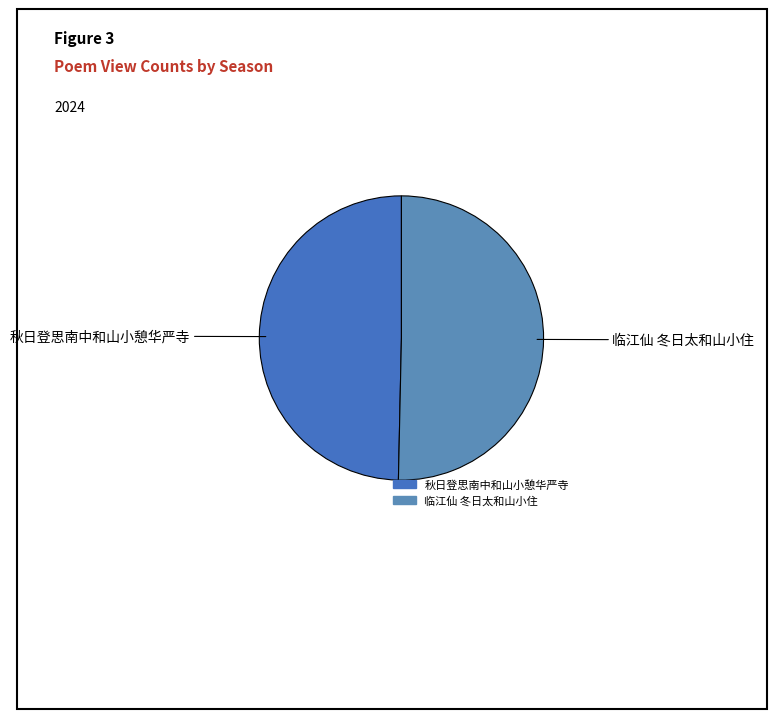

Is it true that 秋日登思南中和山小憩华严寺 is 63% of the pie?

False